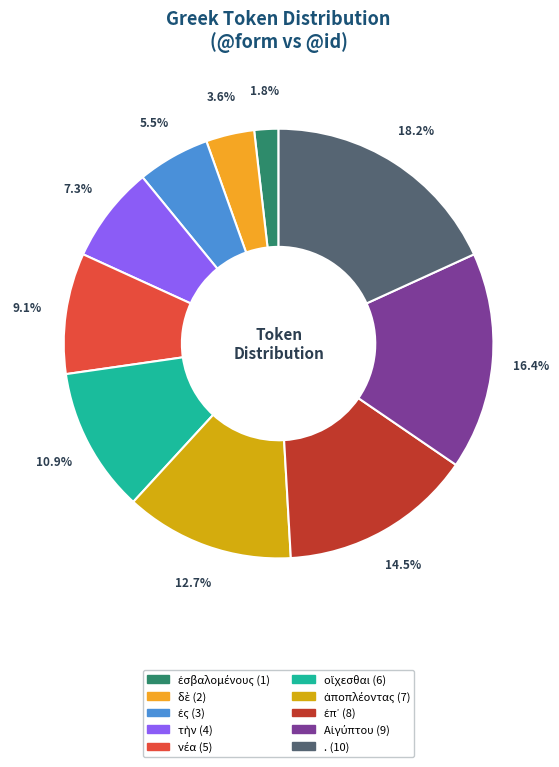

How many segments does this pie chart have?

10